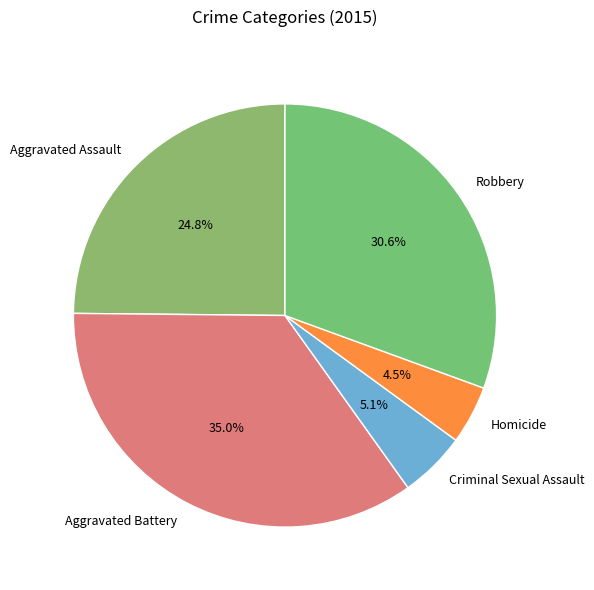

True or false: Aggravated Assault accounts for 25% of the total.

True